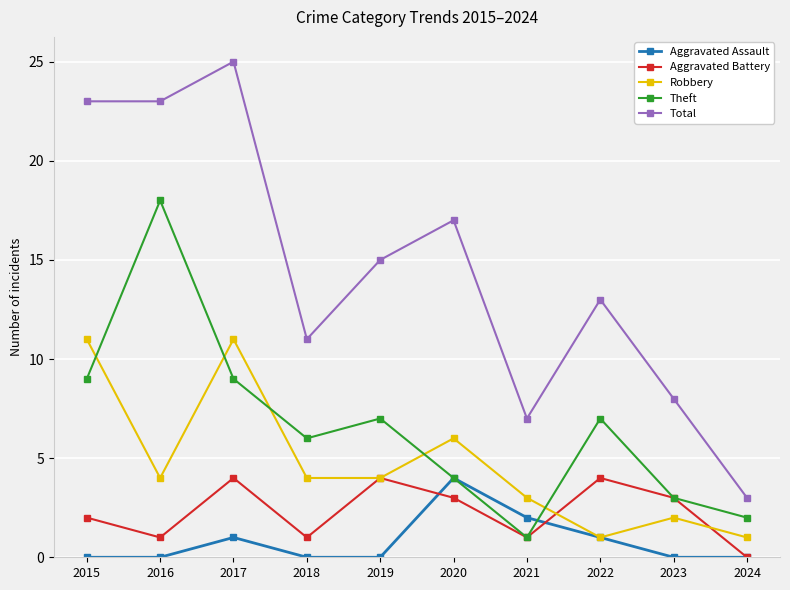

What is the difference between the maximum and minimum values in the Robbery series?

10